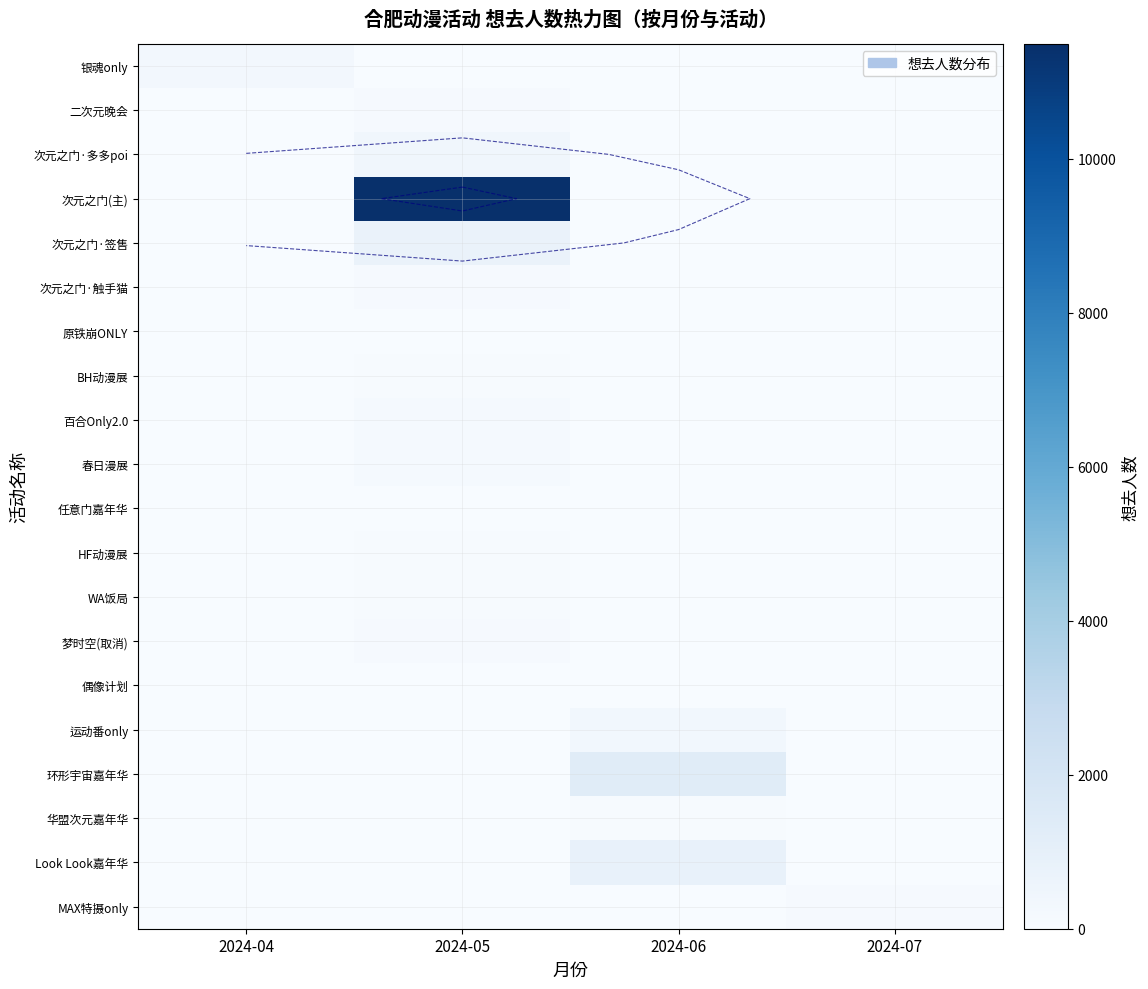

What is the difference between the 二次元晚会 values at 2024-05 and 2024-07?

94